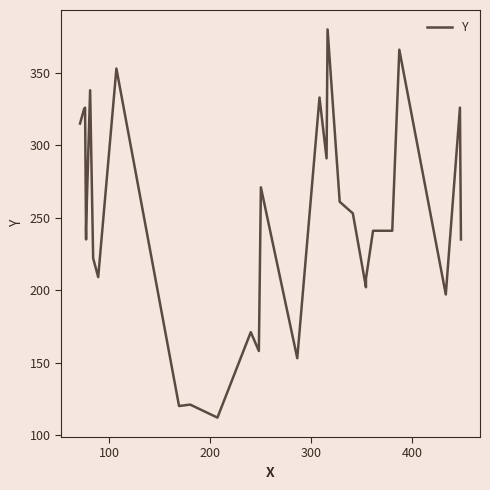

Reading right to left, extract all data points from this chart.

235	326	197	366	241	241	208	202	253	261	380	291	333	153	271	158	171	112	121	120	353	209	222	338	243	235	326	325	315